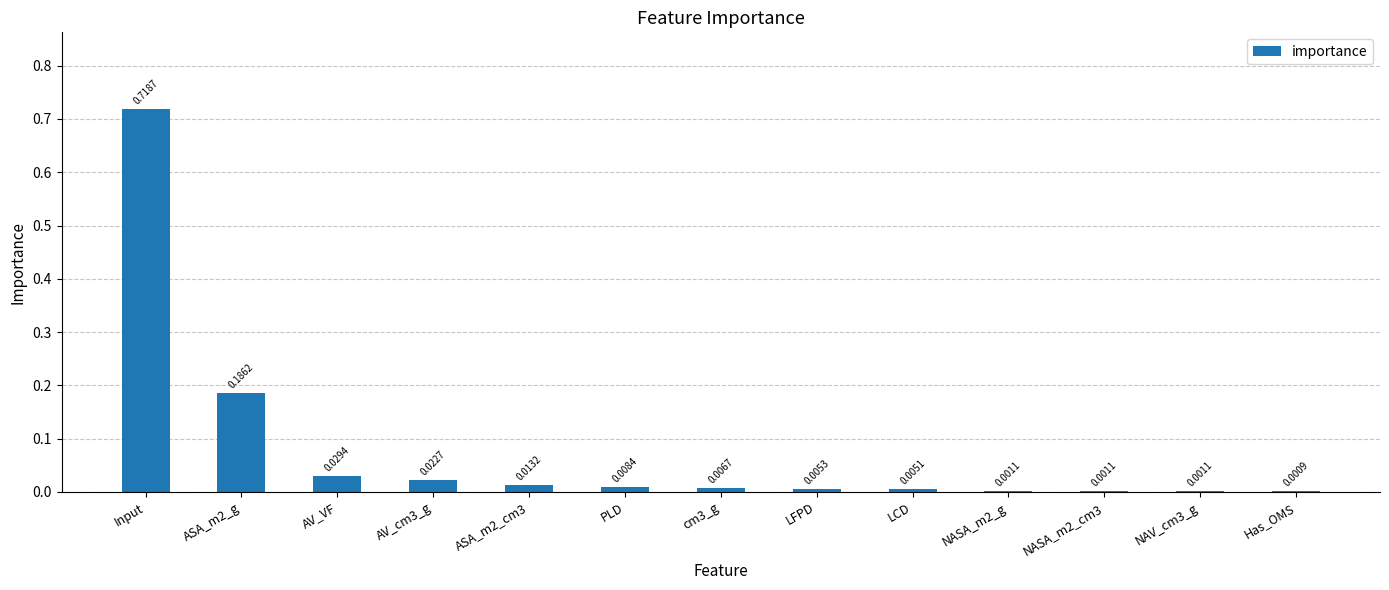

The chart shows a value of 0.3 at Input. True or false?

False